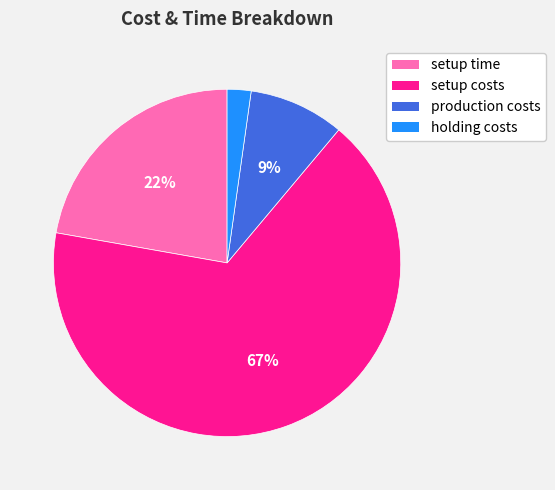

To the nearest percent, what is the average slice percentage?

25%